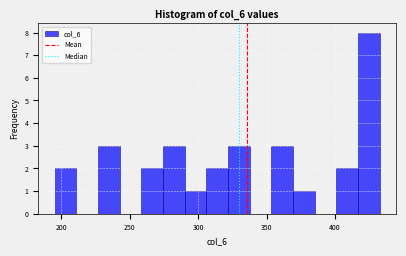

Read against the x-axis, roughly where is the centre of the tallest bar?

425